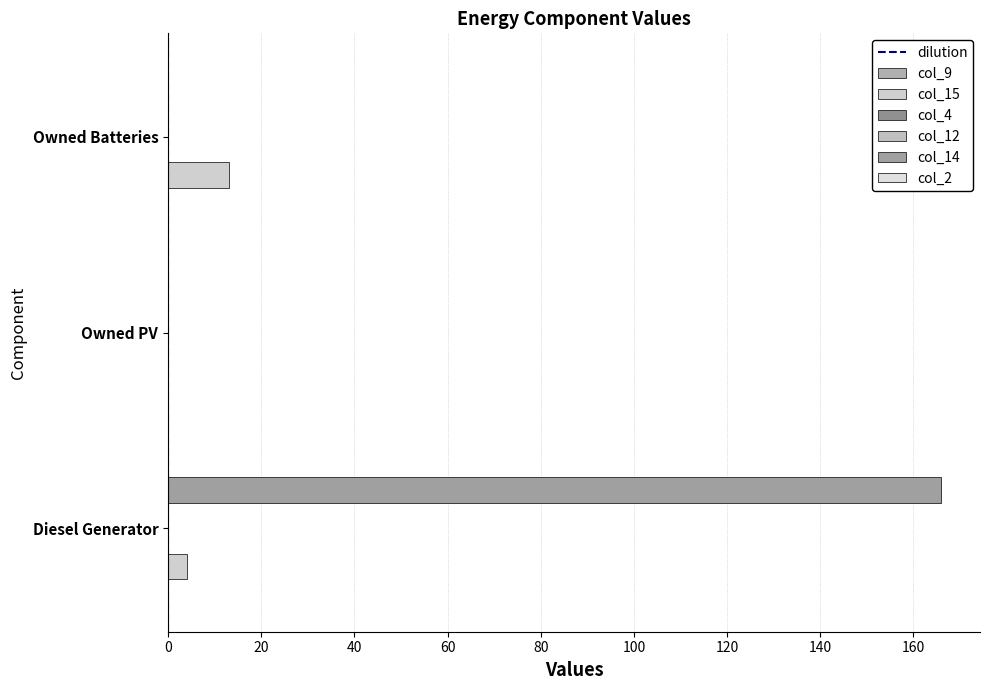

The value of col_14 at Owned PV is 0.0. True or false?

True